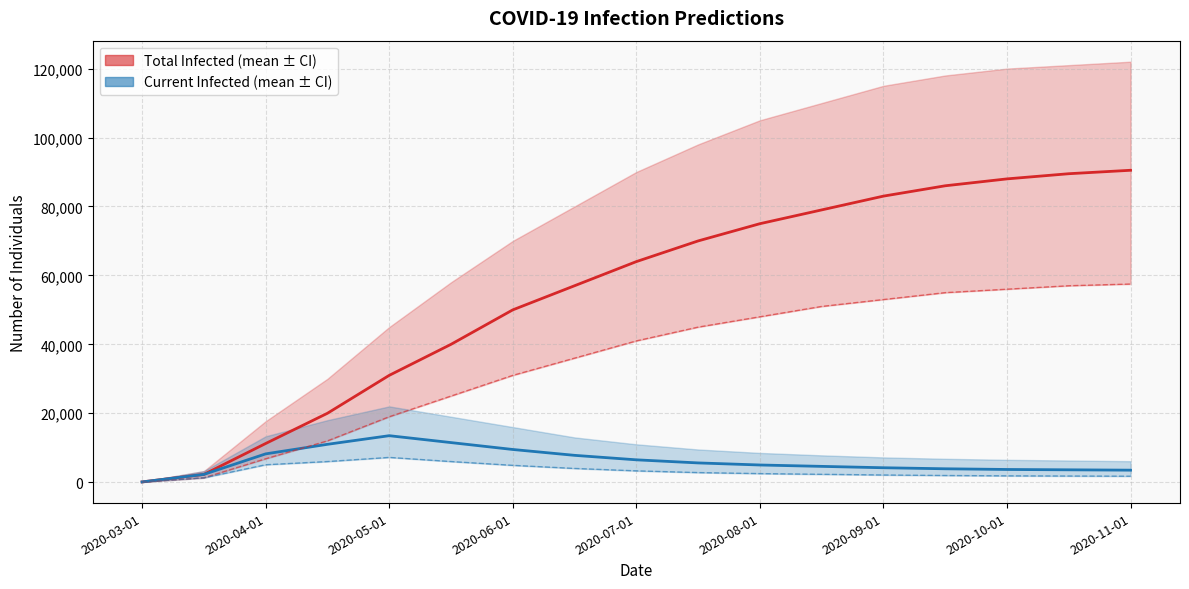

Does the chart display data point markers on the line(s)?

No